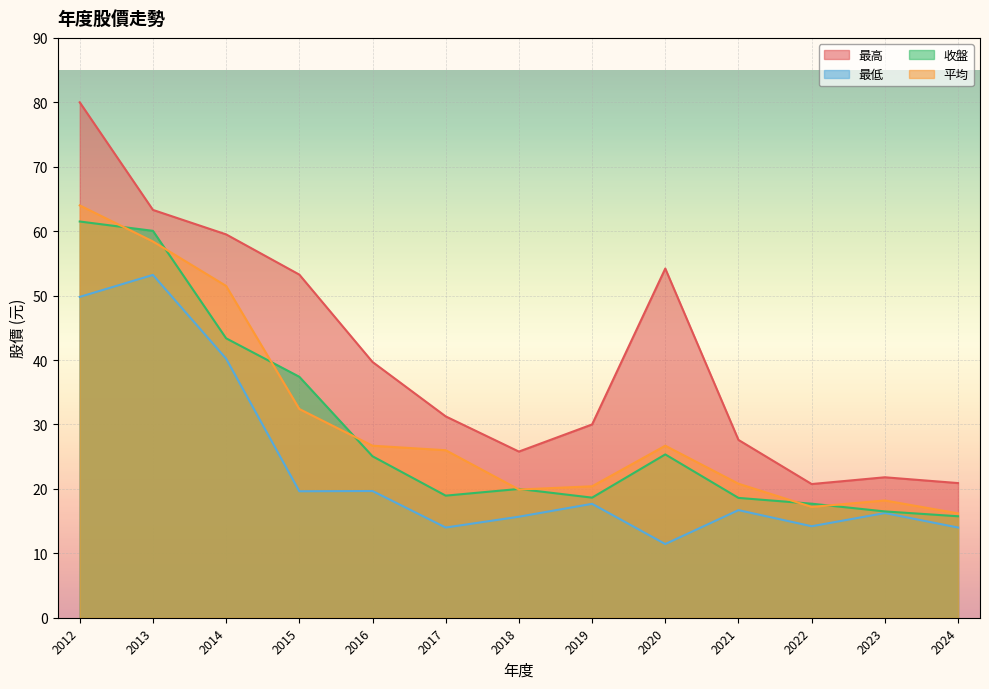

True or false: 最高 has a value of 25.8 at 2018.

True